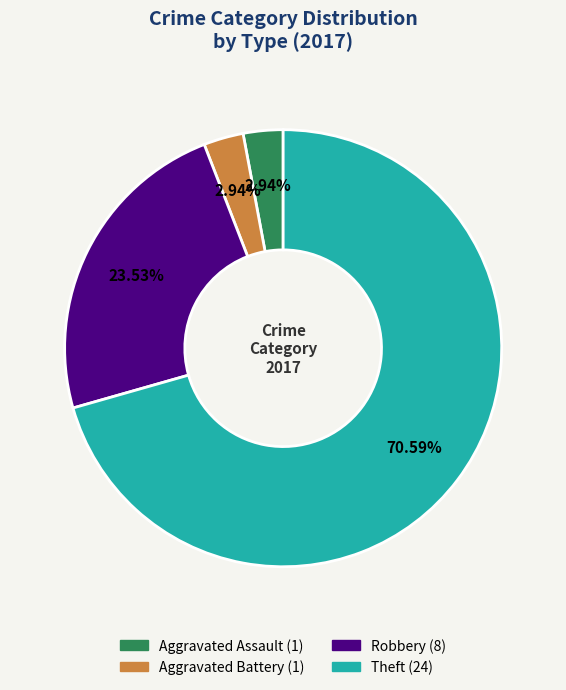

Approximately how many times larger is the value at Robbery compared to Theft?

0.3